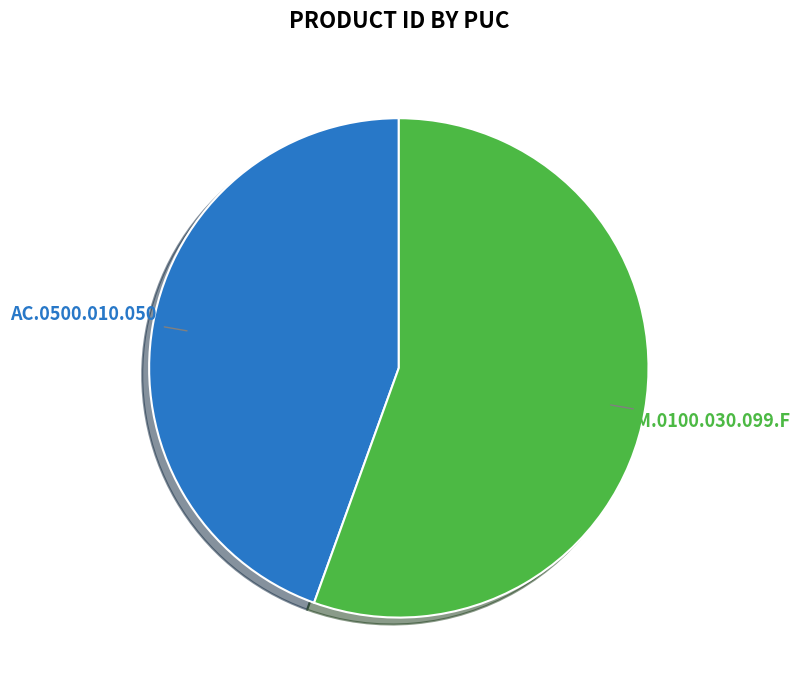

To the nearest percent, what percentage of the pie is AC.0500.010.050.F?

44%